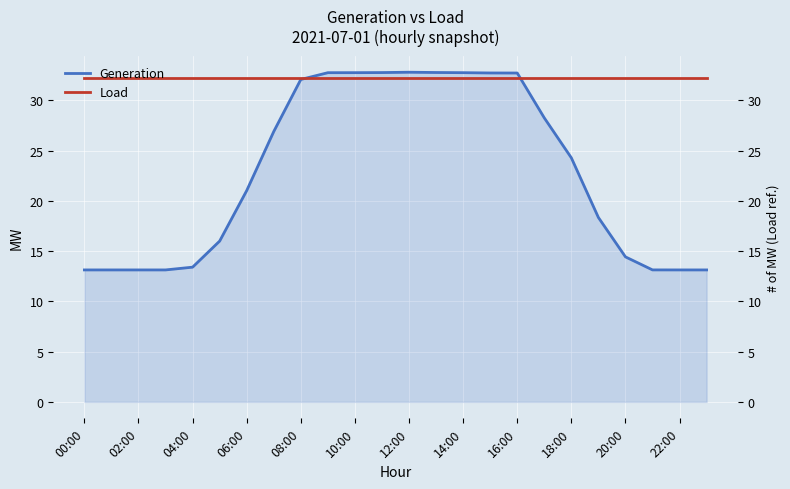

The value of Generation at 15 is 32.7. True or false?

True